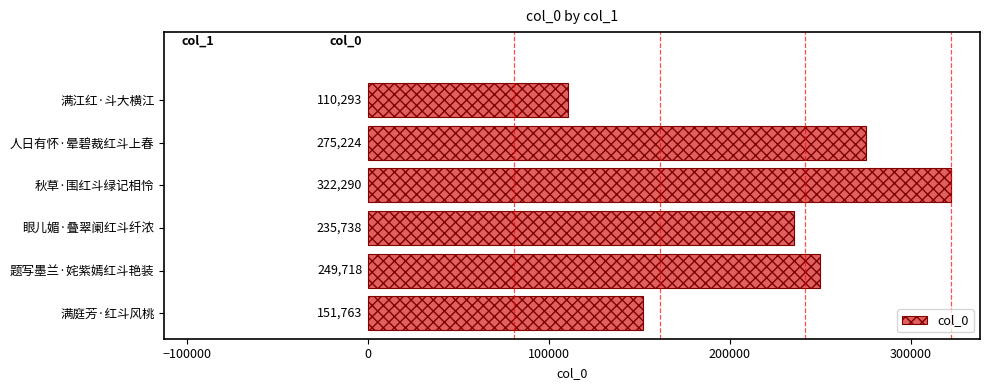

How many bars are there in total?

6